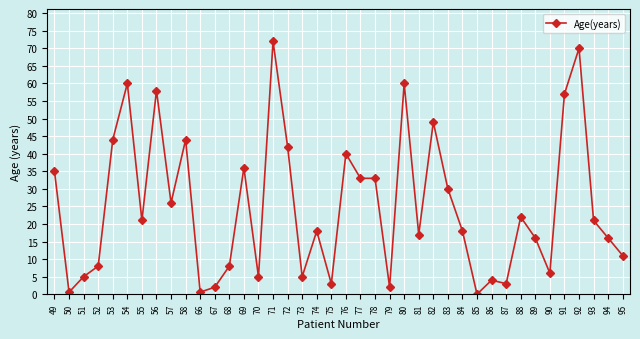

True or false: the data has more than 2 interior local peaks.

True